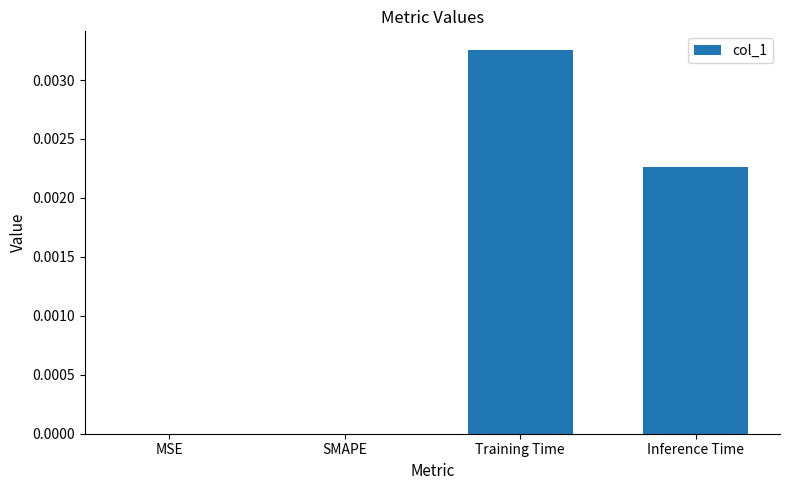

Which has a higher value, Training Time or Inference Time?

Training Time